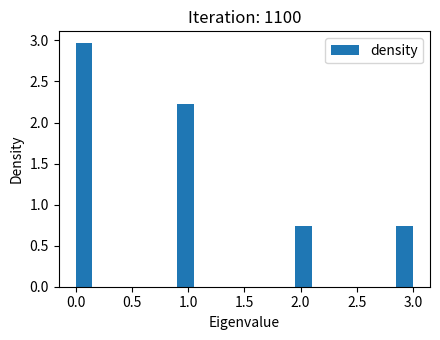

Read against the x-axis, roughly where is the centre of the tallest bar?

0.10